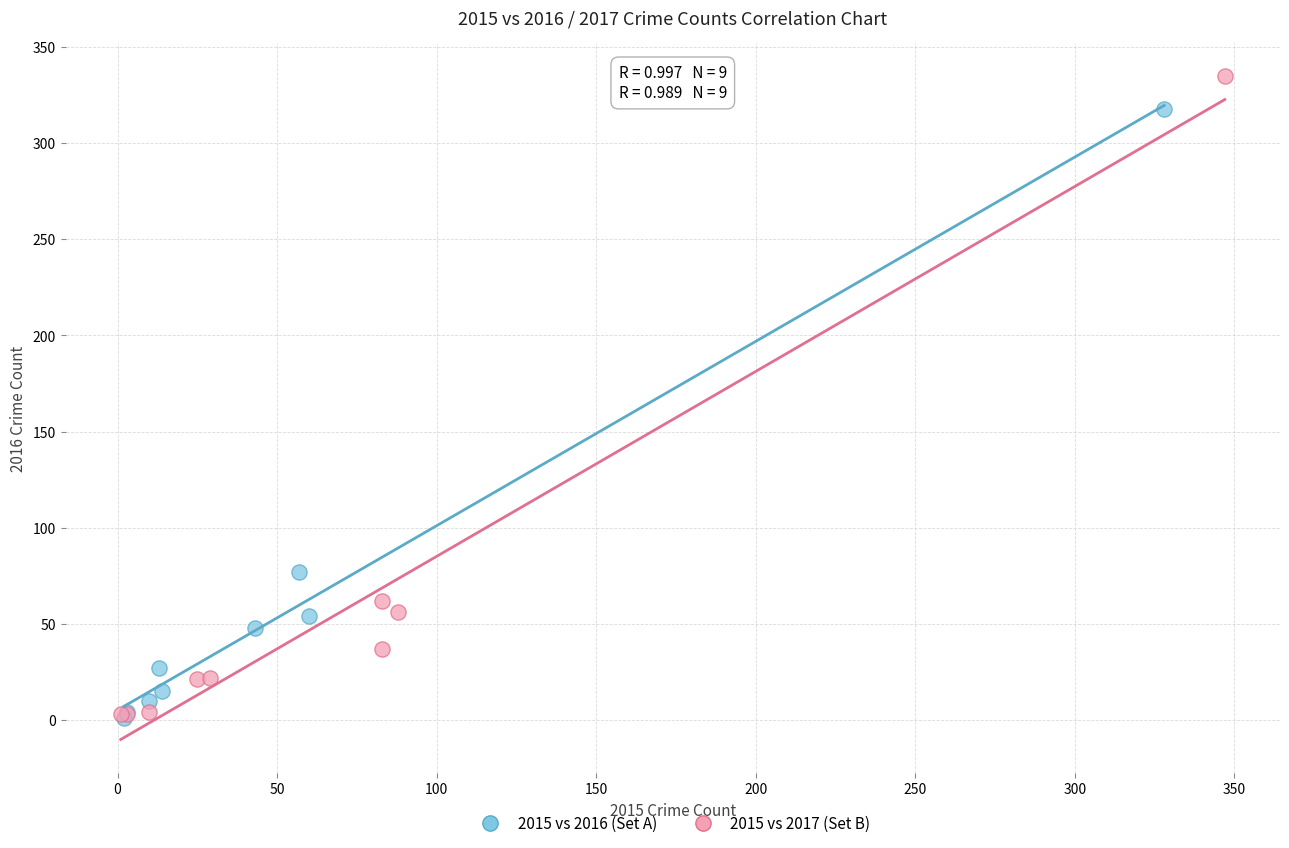

Which series has the largest Y range (max minus min)?

2015 vs 2017 (Set B)